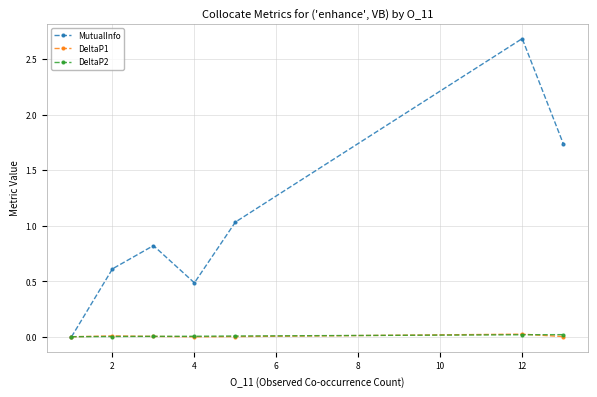

How many lines are shown in the chart?

3